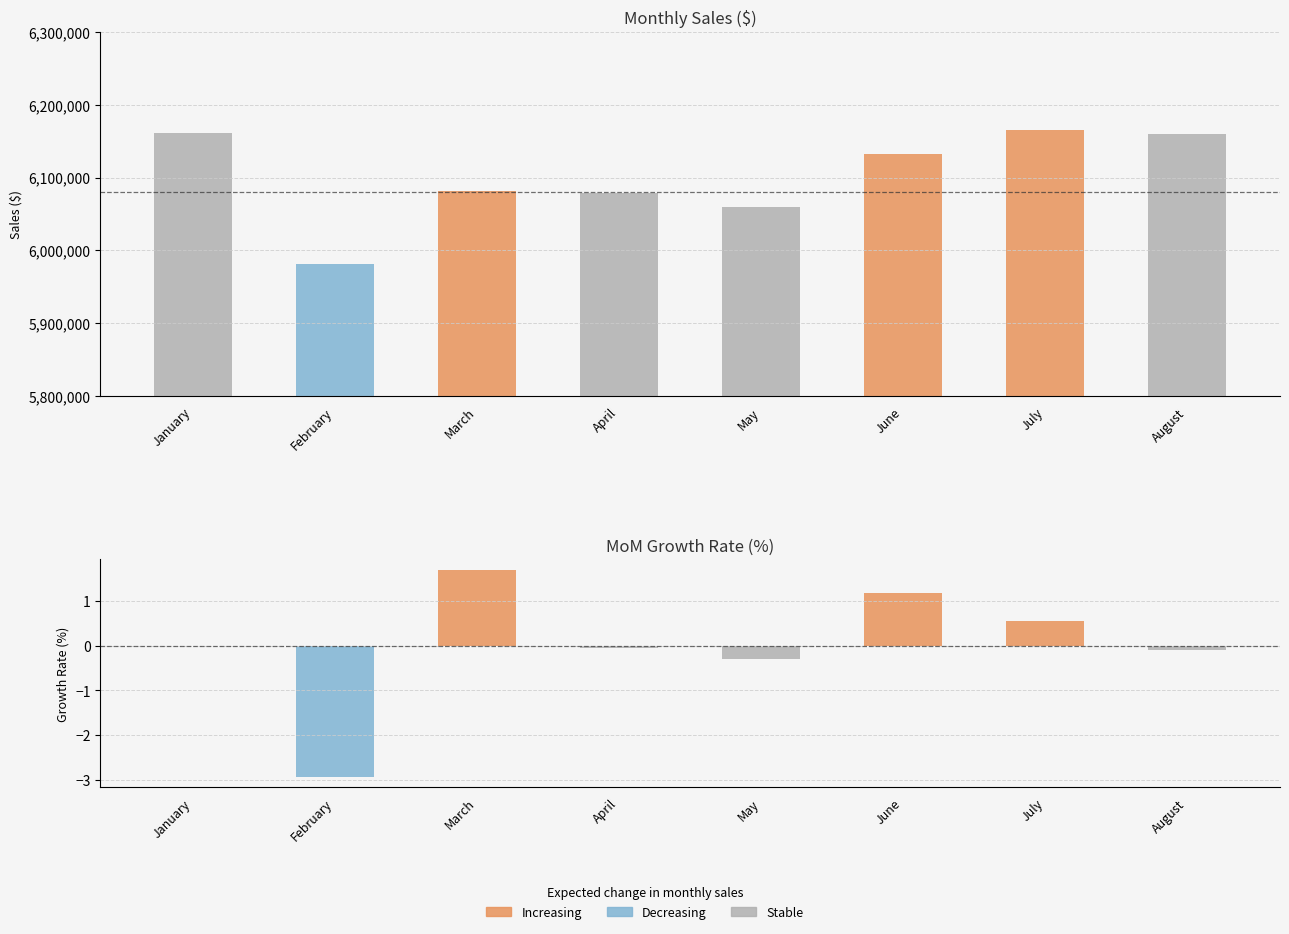

What is the difference between the highest and lowest values at April?

6078499.1